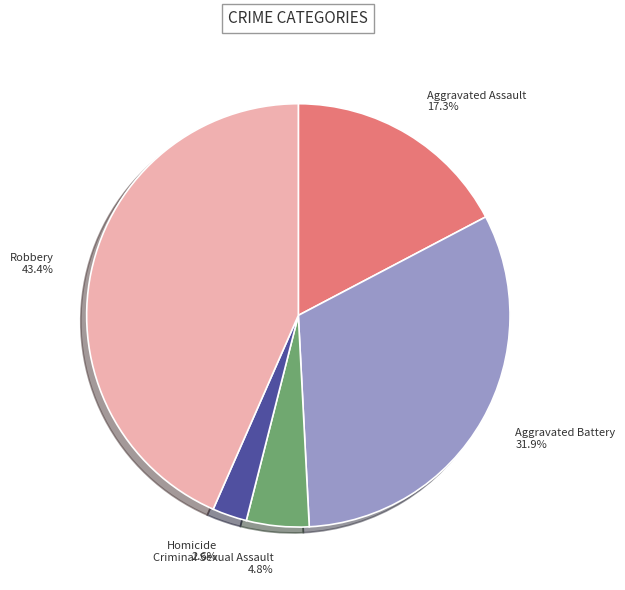

What portion of the pie excludes Robbery?

56.6%